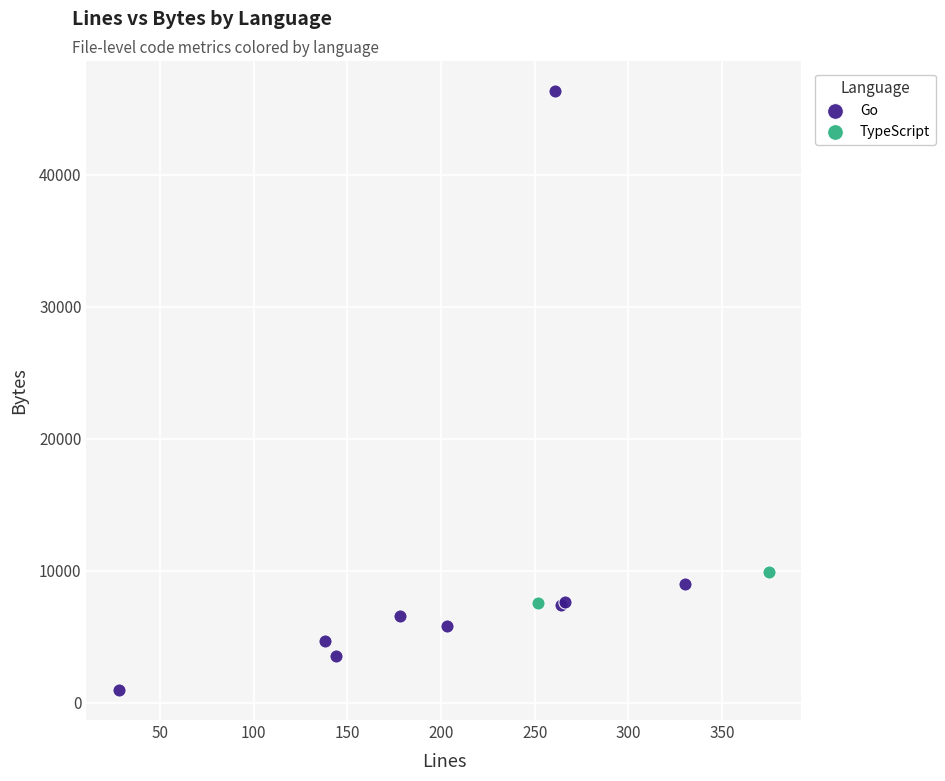

What are all the series names shown in the legend?

Go, TypeScript